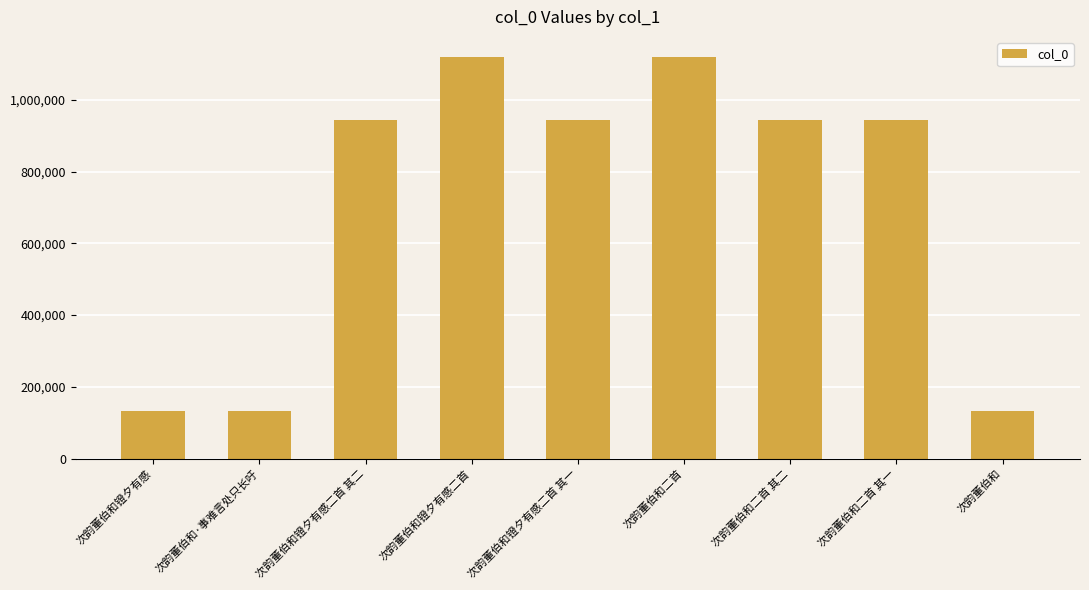

What is the label of the 2nd bar from the right?

次韵董伯和二首 其一